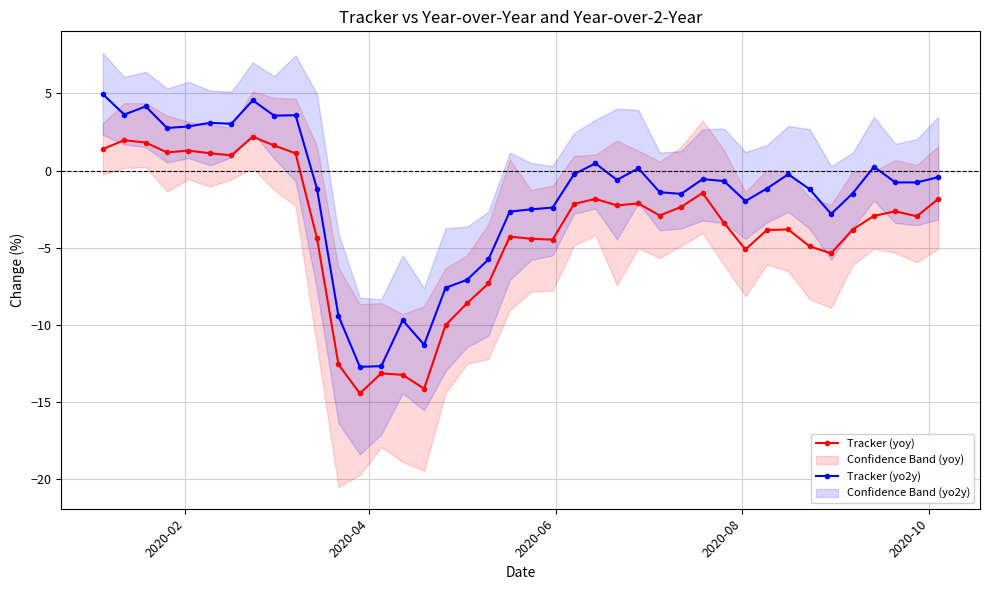

What is the maximum value for Tracker (yoy)?

2.2